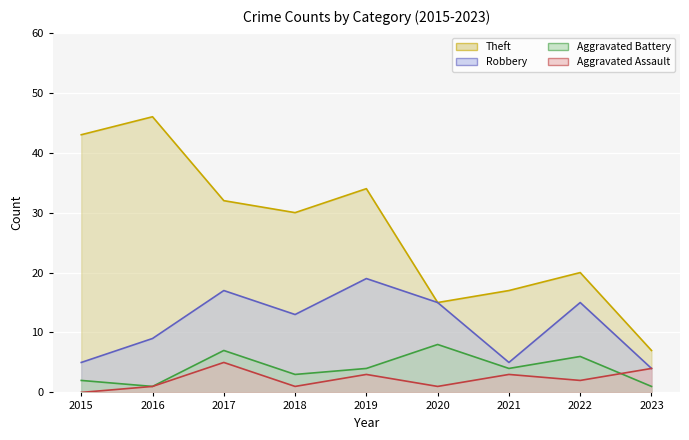

Which category has the lowest value across all series?

2015